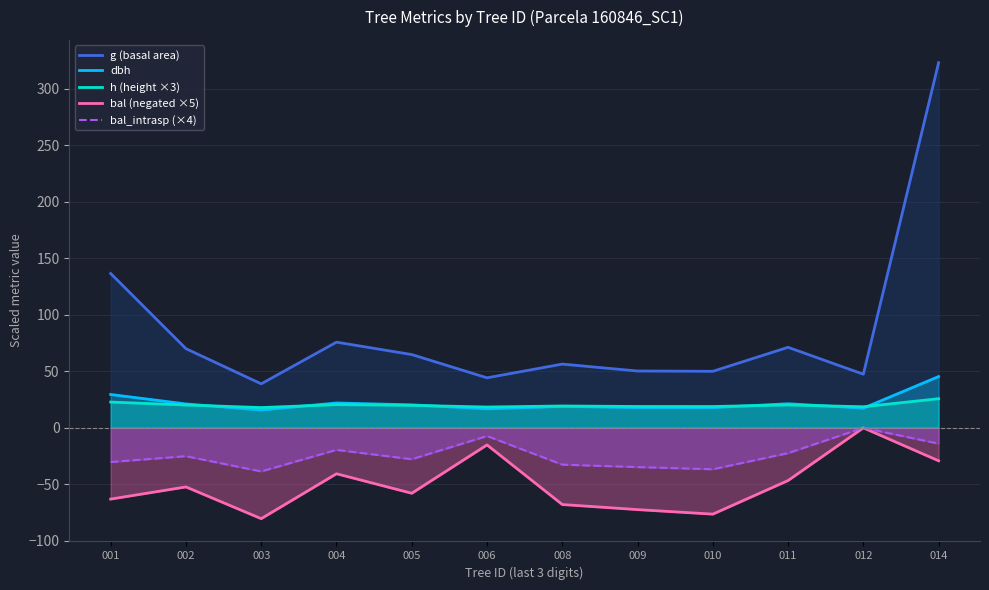

What is the difference between the second highest and second lowest values in the h (height ×3) series?

4.4